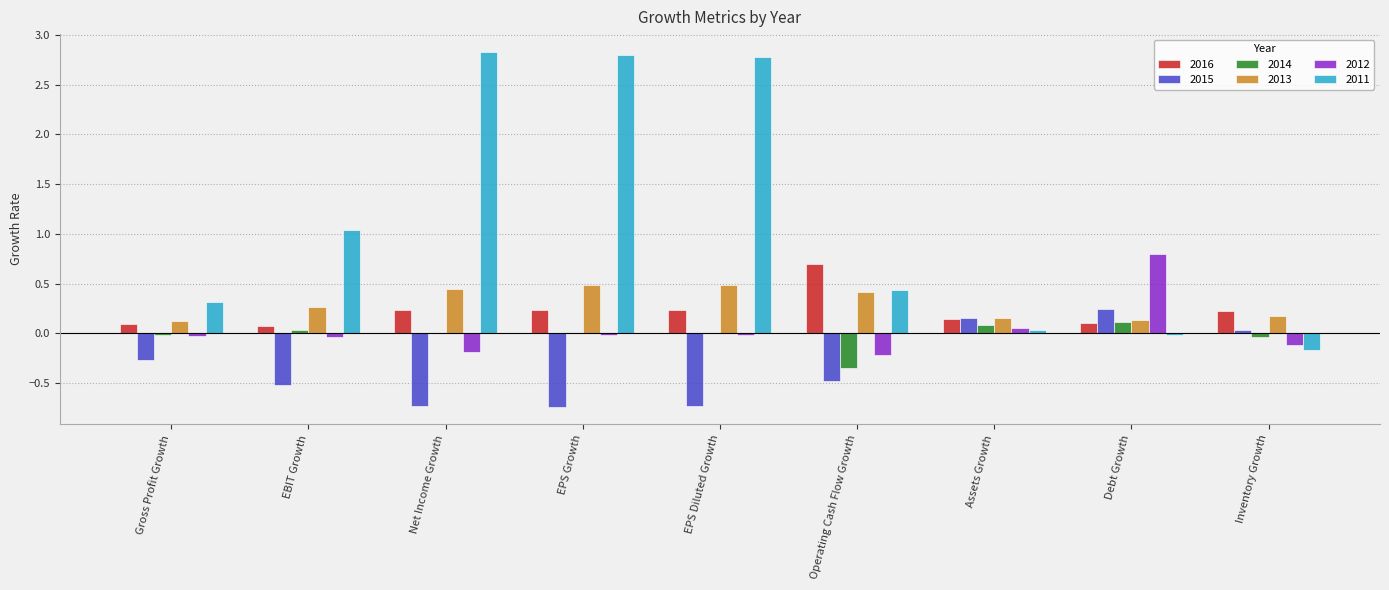

Which series has the largest total across all categories?

2011